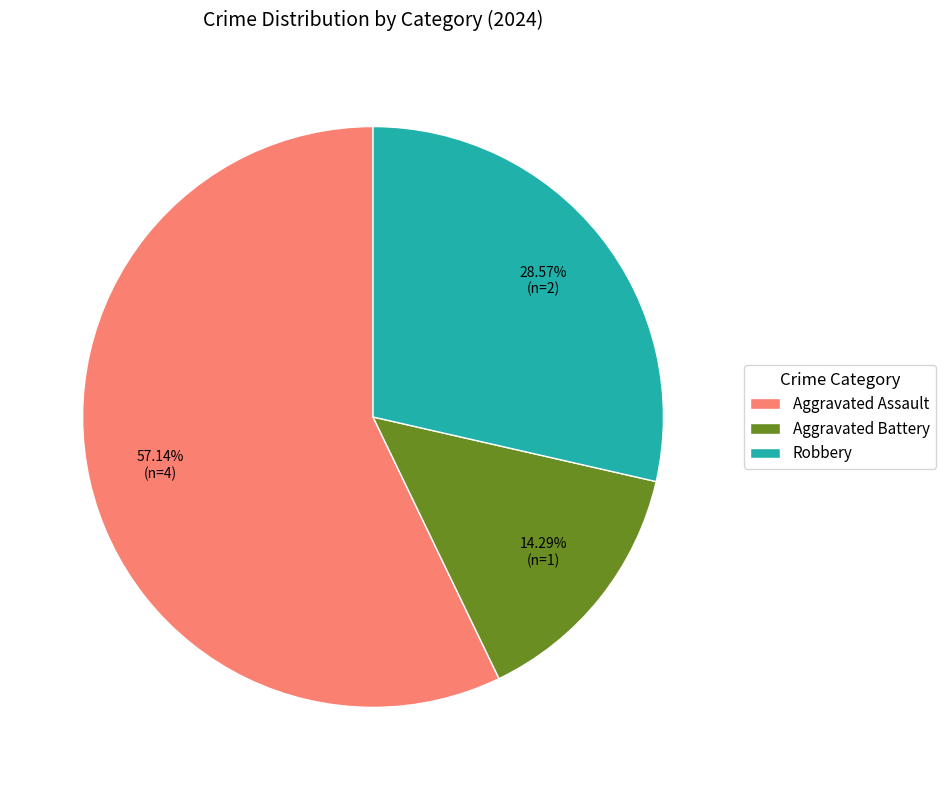

Between Aggravated Assault and Robbery, which is larger?

Aggravated Assault